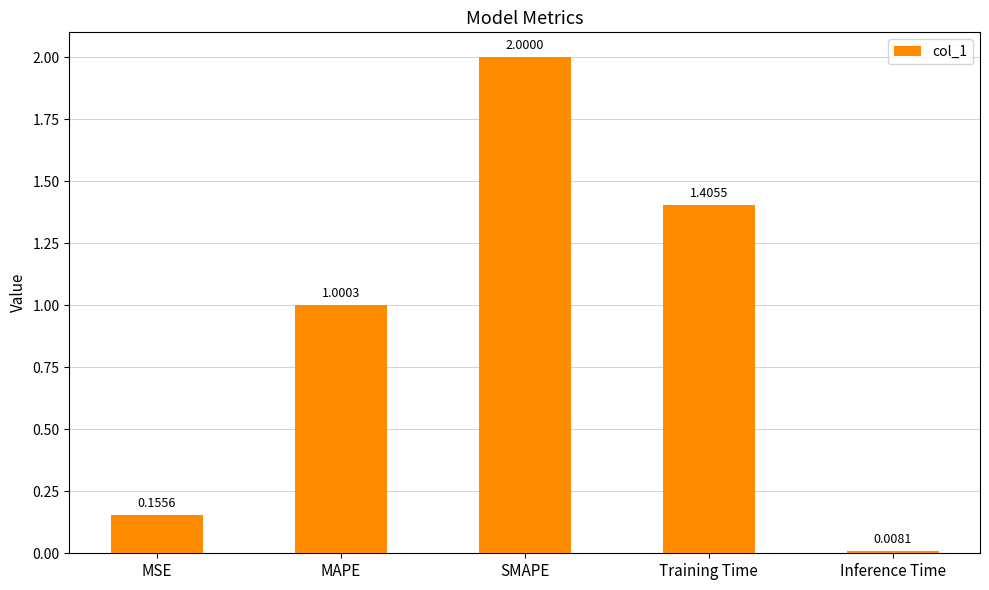

What is the label of the 2nd bar from the left?

MAPE